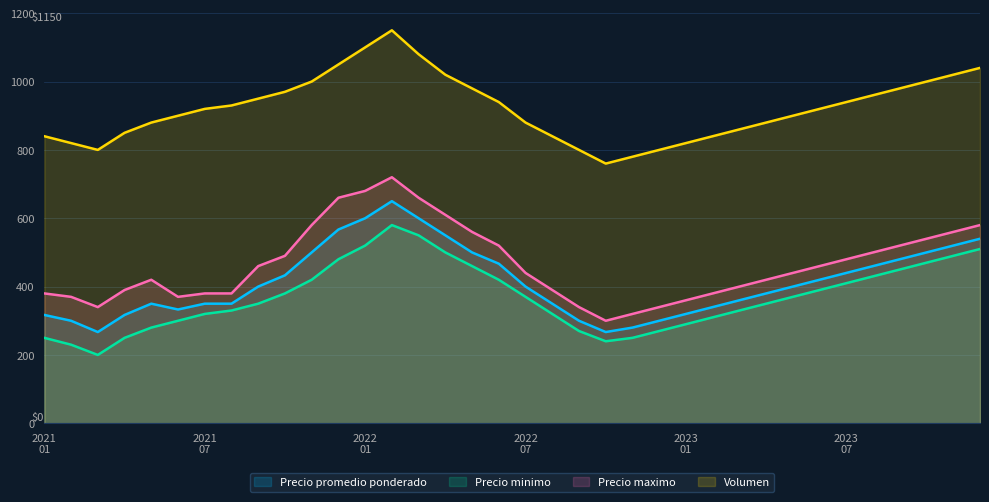

Read the Precio maximo value at 15, to the nearest 50.

600